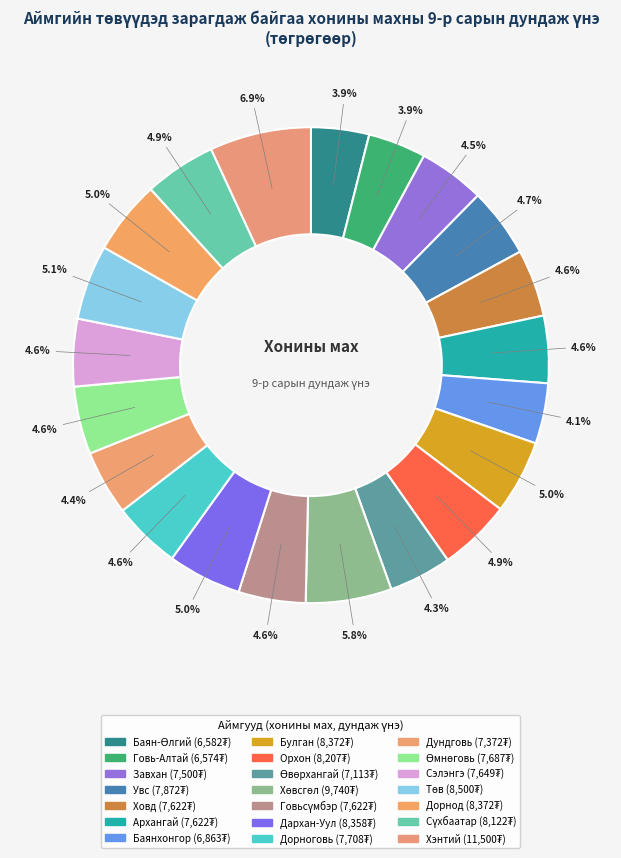

What percentage is NOT represented by Завхан?

95.5%